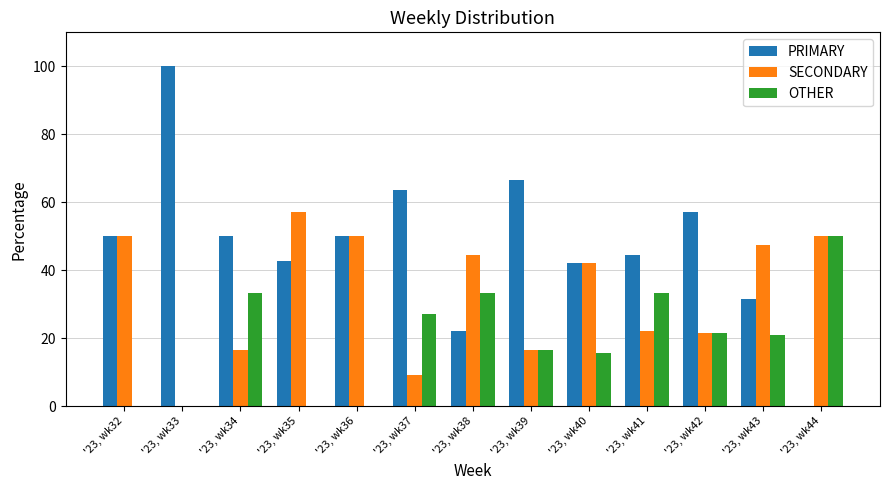

Which series changed the most between '23, wk41 and '23, wk44?

PRIMARY